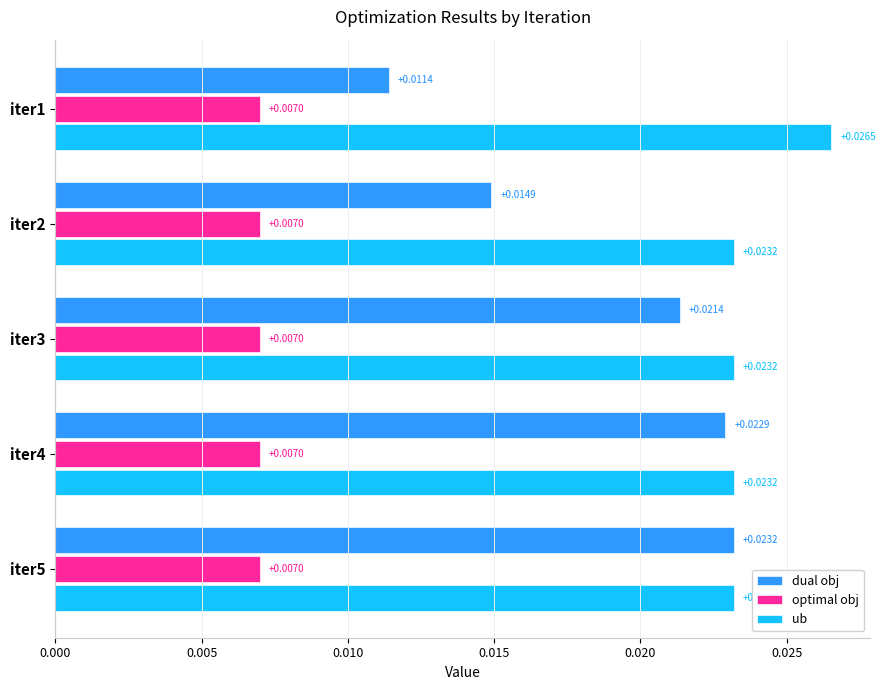

Which series has the largest total across all categories?

ub